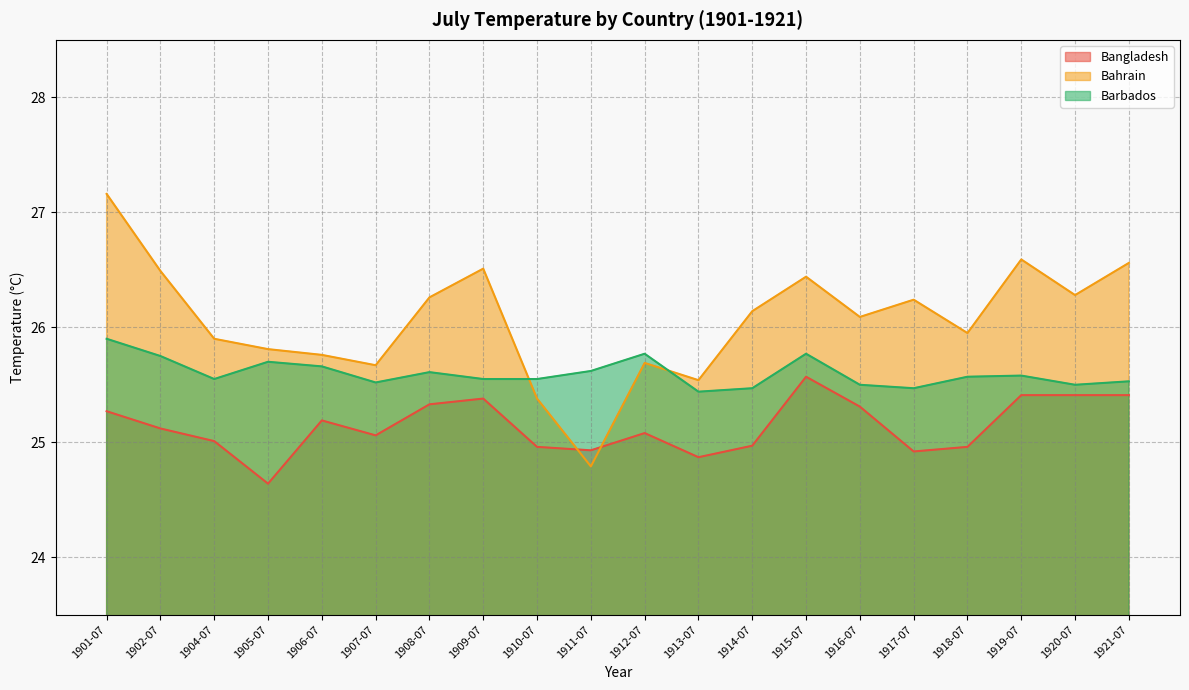

Which series has the widest spread of values?

Bahrain